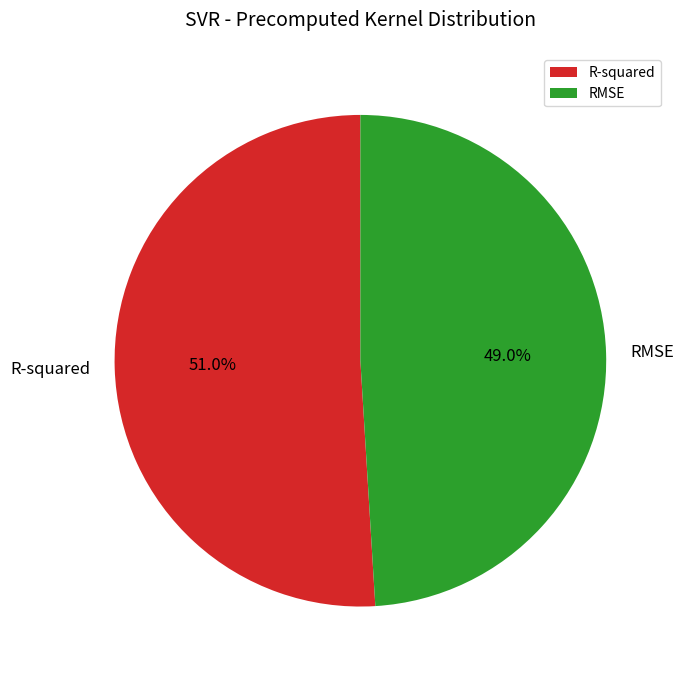

Is it true that R-squared is 51% of the pie?

True